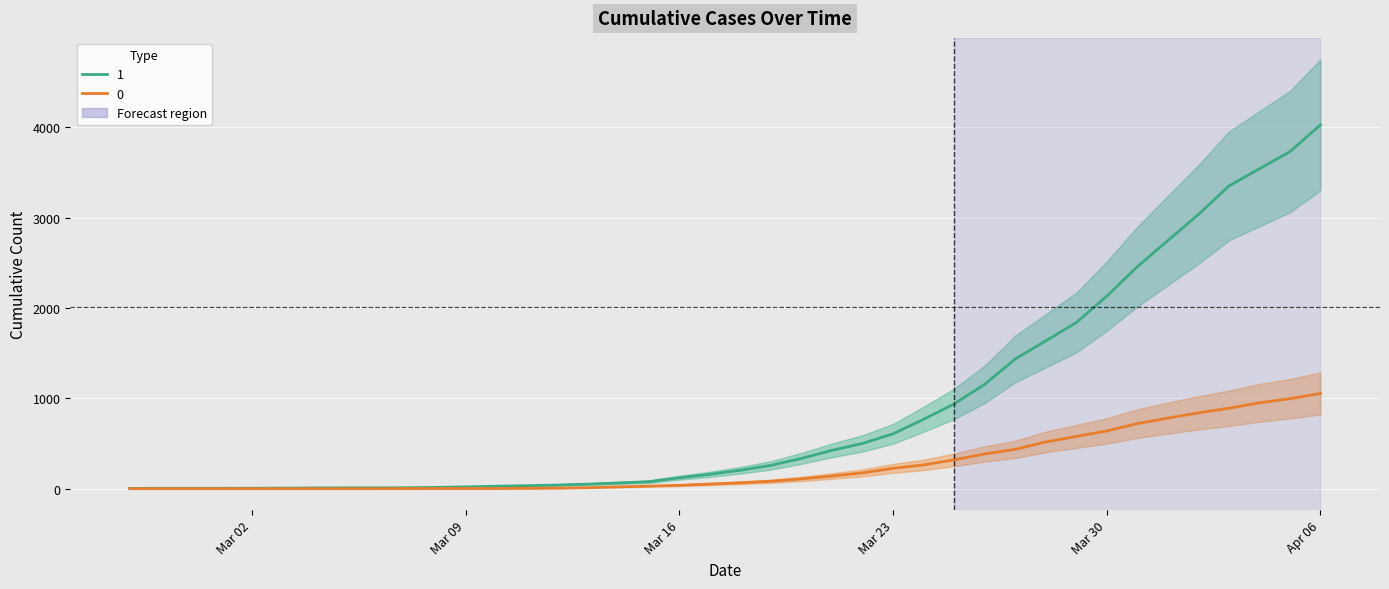

Which series has the largest total across all categories?

1